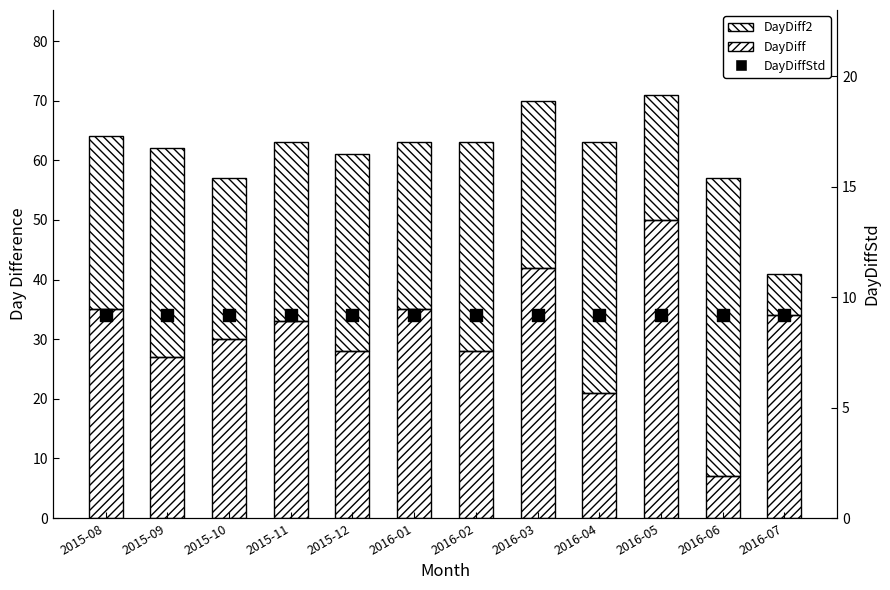

Which series reaches the maximum Y coordinate?

DayDiff